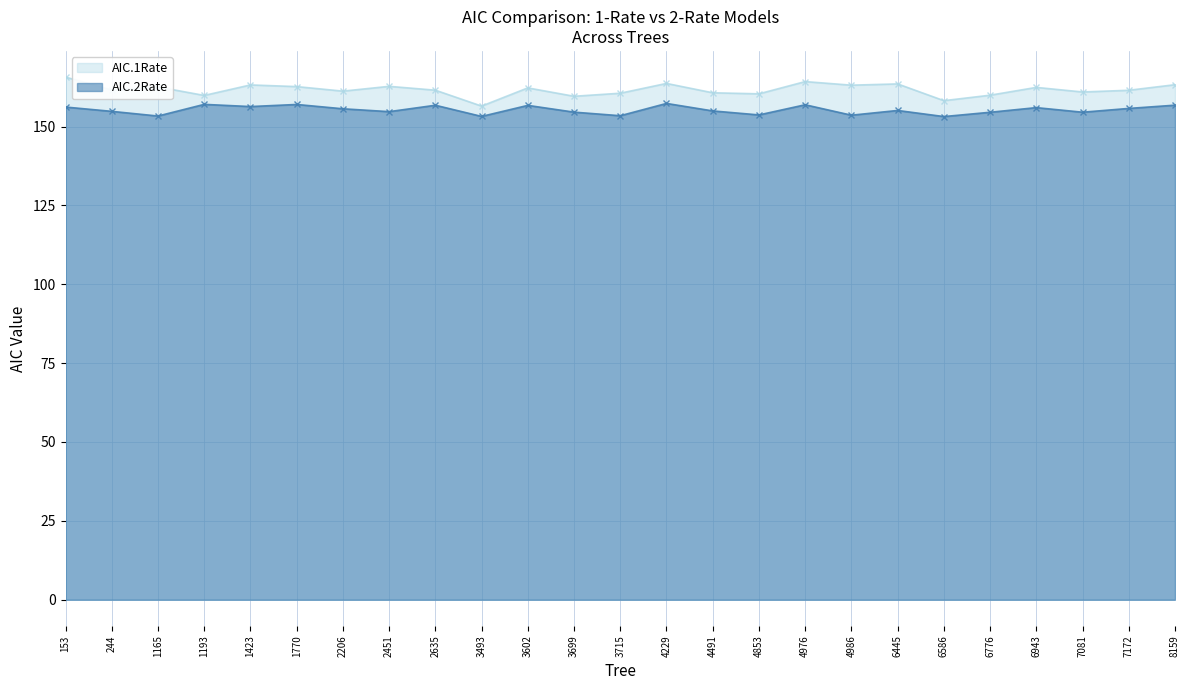

How many categories are shown in the chart?

25